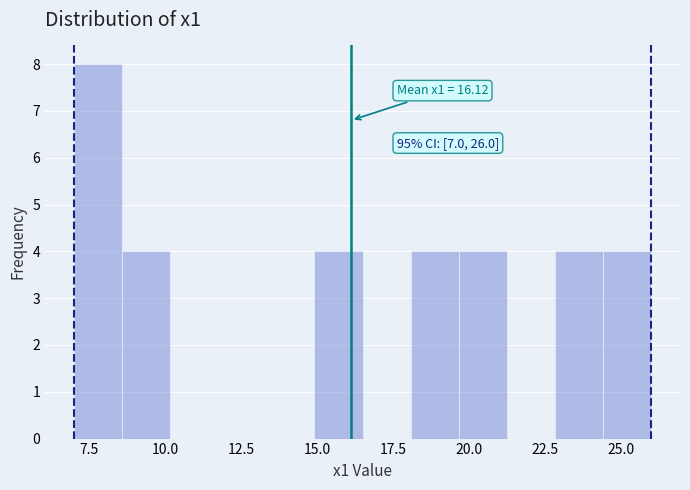

Read against the x-axis, roughly where is the centre of the tallest bar?

8.0